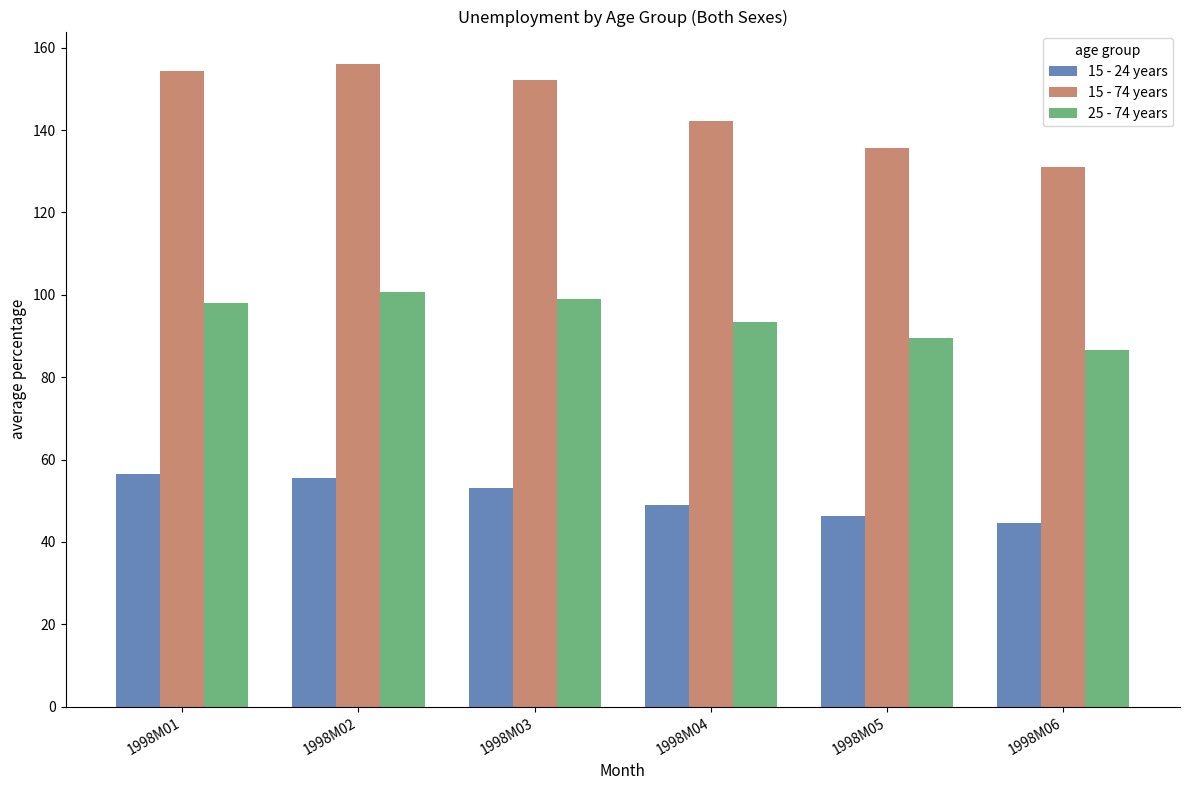

What is the difference between the highest and lowest values at 1998M04?

93.3